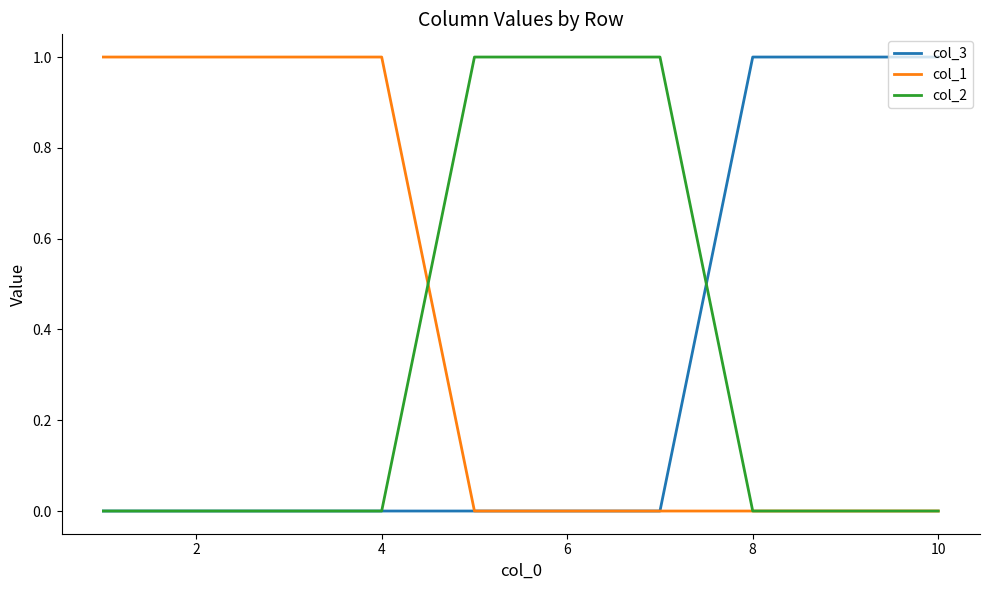

Which series has the largest total across all categories?

col_1